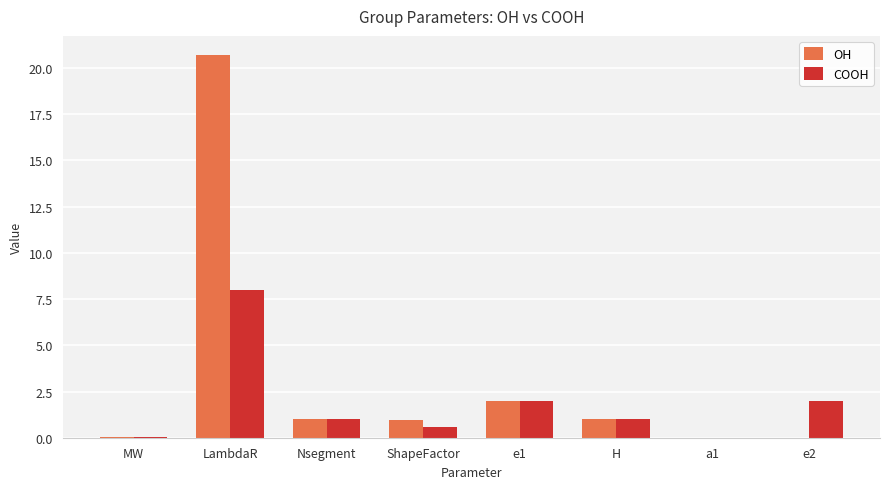

Is the value of COOH at H greater than the value of OH at e1?

No